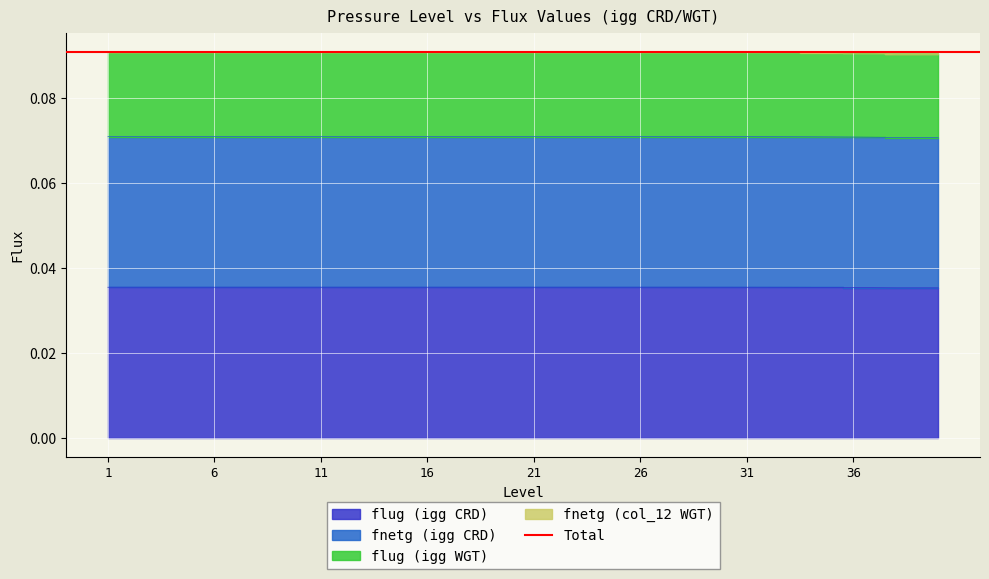

Reading left to right, list all the values displayed in this chart.

flug (igg CRD): 1=0.0	2=0.0	3=0.0	4=0.0	5=0.0	6=0.0	7=0.0	8=0.0	9=0.0	10=0.0	11=0.0	12=0.0	13=0.0	14=0.0	15=0.0	16=0.0	17=0.0	18=0.0	19=0.0	20=0.0	21=0.0	22=0.0	23=0.0	24=0.0	25=0.0	26=0.0	27=0.0	28=0.0	29=0.0	30=0.0	31=0.0	32=0.0	33=0.0	34=0.0	35=0.0	36=0.0	37=0.0	38=0.0	39=0.0	40=0.0
fnetg (igg CRD): 1=0.1	2=0.1	3=0.1	4=0.1	5=0.1	6=0.1	7=0.1	8=0.1	9=0.1	10=0.1	11=0.1	12=0.1	13=0.1	14=0.1	15=0.1	16=0.1	17=0.1	18=0.1	19=0.1	20=0.1	21=0.1	22=0.1	23=0.1	24=0.1	25=0.1	26=0.1	27=0.1	28=0.1	29=0.1	30=0.1	31=0.1	32=0.1	33=0.1	34=0.1	35=0.1	36=0.1	37=0.1	38=0.1	39=0.1	40=0.1
flug (igg WGT): 1=0.1	2=0.1	3=0.1	4=0.1	5=0.1	6=0.1	7=0.1	8=0.1	9=0.1	10=0.1	11=0.1	12=0.1	13=0.1	14=0.1	15=0.1	16=0.1	17=0.1	18=0.1	19=0.1	20=0.1	21=0.1	22=0.1	23=0.1	24=0.1	25=0.1	26=0.1	27=0.1	28=0.1	29=0.1	30=0.1	31=0.1	32=0.1	33=0.1	34=0.1	35=0.1	36=0.1	37=0.1	38=0.1	39=0.1	40=0.1
fnetg (col_12 WGT): 1=0.1	2=0.1	3=0.1	4=0.1	5=0.1	6=0.1	7=0.1	8=0.1	9=0.1	10=0.1	11=0.1	12=0.1	13=0.1	14=0.1	15=0.1	16=0.1	17=0.1	18=0.1	19=0.1	20=0.1	21=0.1	22=0.1	23=0.1	24=0.1	25=0.1	26=0.1	27=0.1	28=0.1	29=0.1	30=0.1	31=0.1	32=0.1	33=0.1	34=0.1	35=0.1	36=0.1	37=0.1	38=0.1	39=0.1	40=0.1